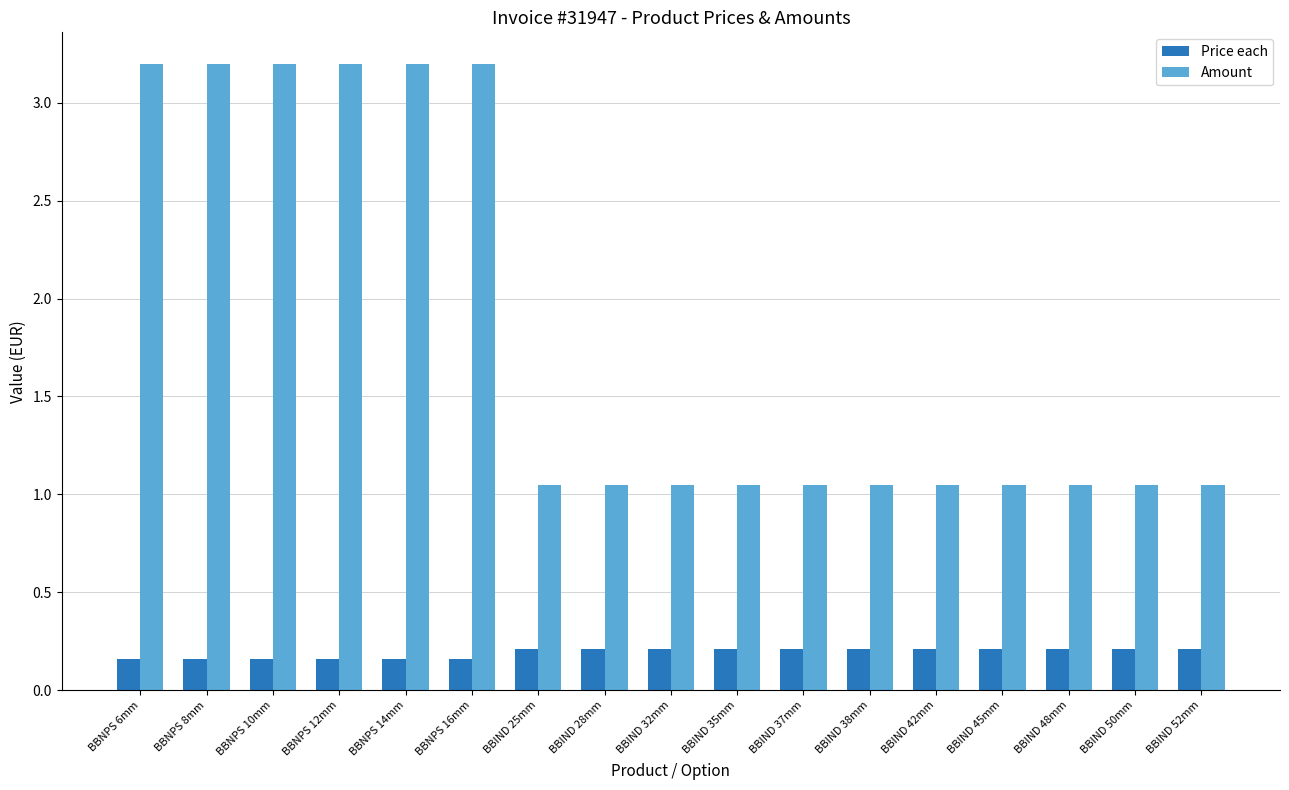

Are the bars grouped side by side (vs. stacked)?

Yes